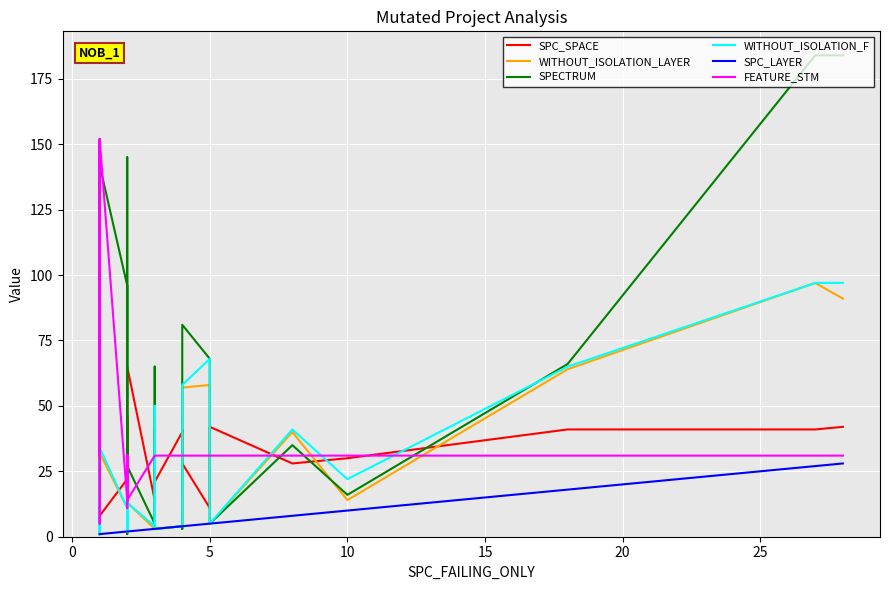

True or false: WITHOUT_ISOLATION_F has more than 0 points higher than both neighbors.

True